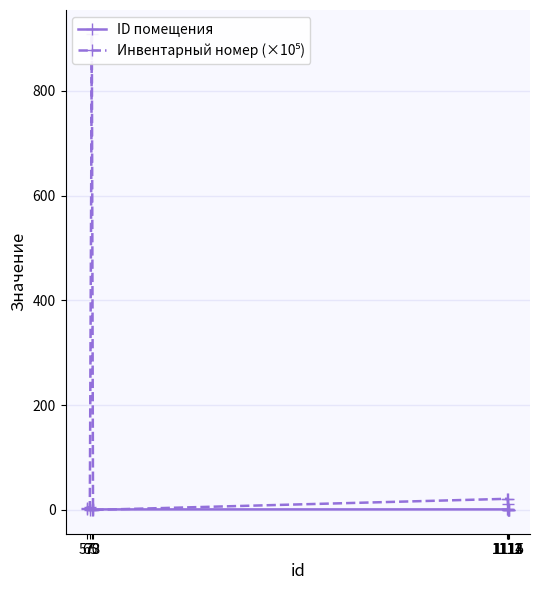

Does the chart display data point markers on the line(s)?

Yes